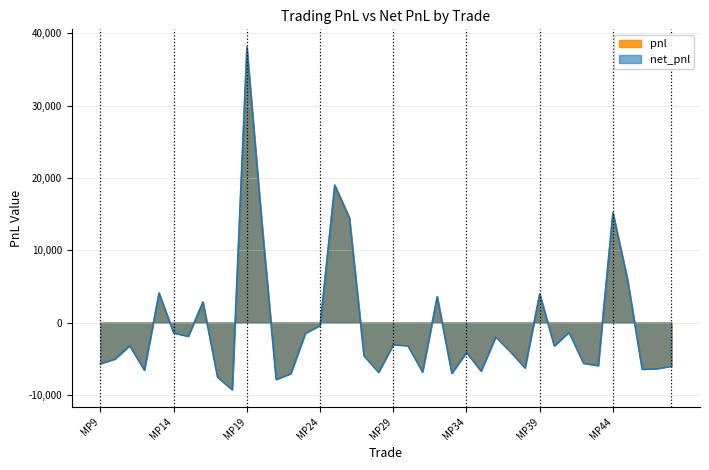

How many values in the net_pnl series exceed -3238?

19